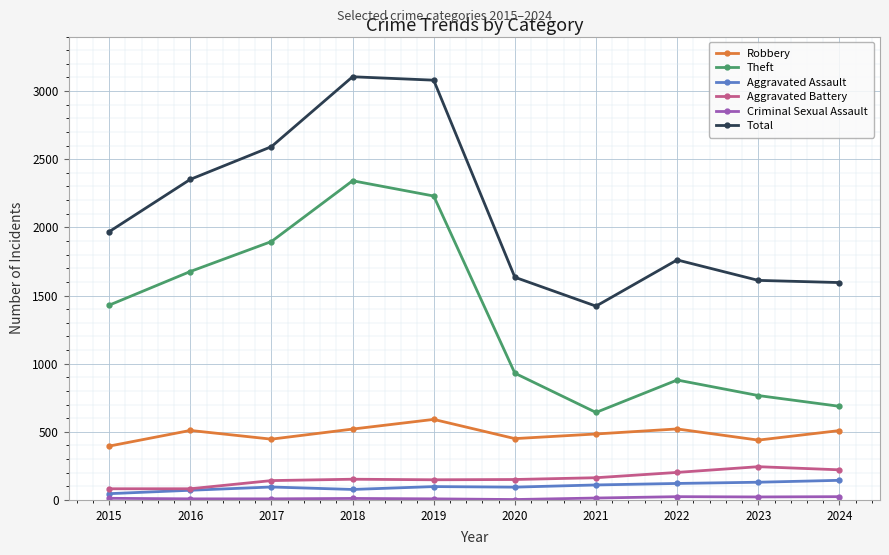

At how many categories does at least one series exceed 519?

10